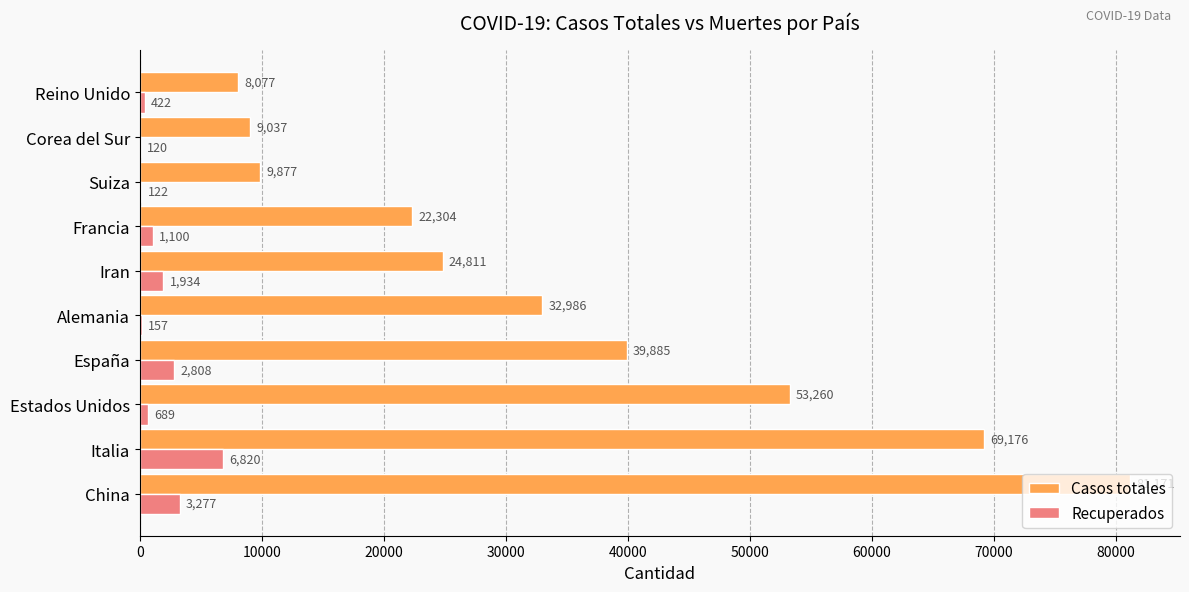

Where is Casos totales nearest to the value 44624?

España